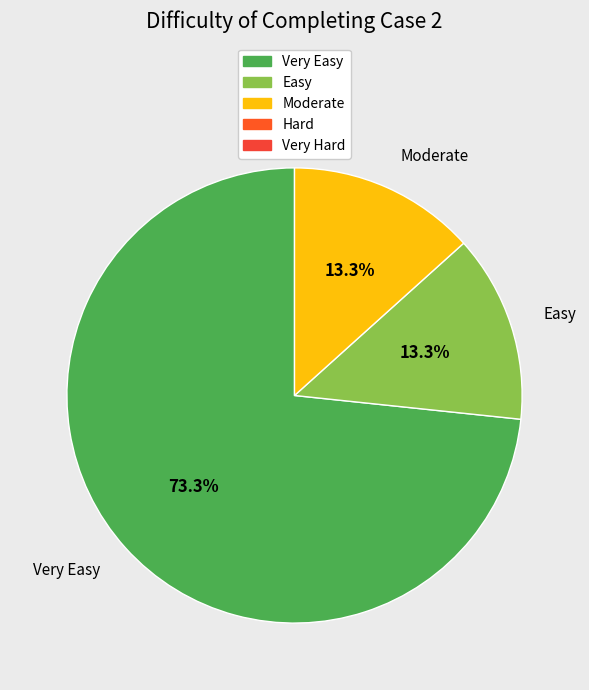

Does Very Easy account for over 50% of the chart?

Yes